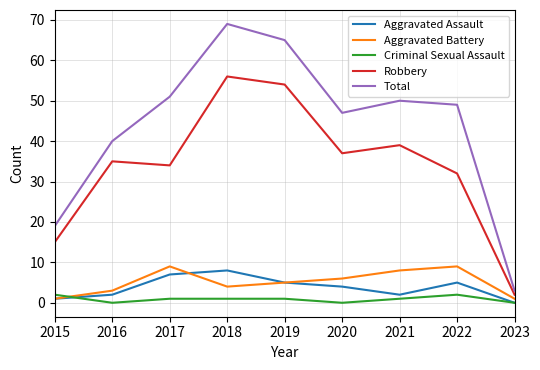

Which series changed the most between 2016 and 2020?

Total